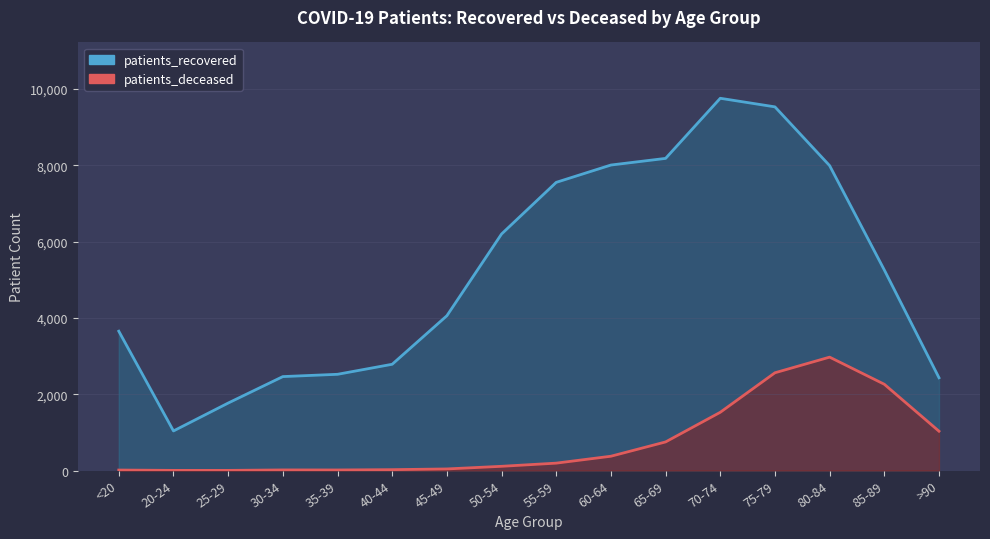

What is the sum of all patients_recovered values?

83198